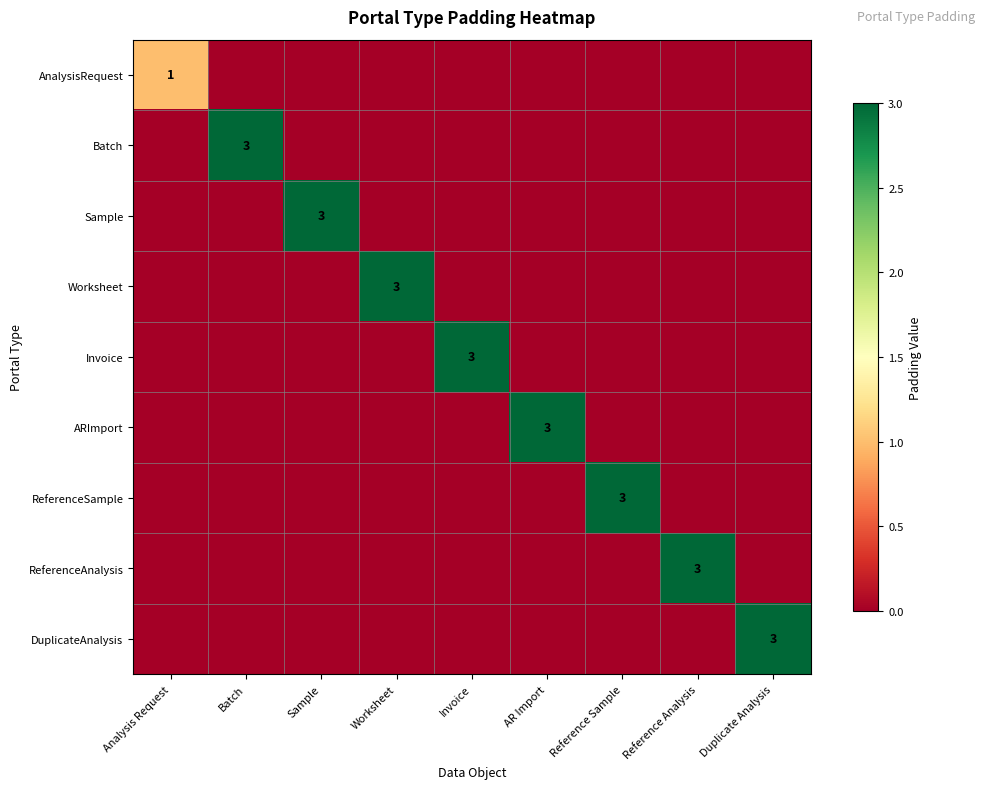

Count the number of data series in this chart.

9